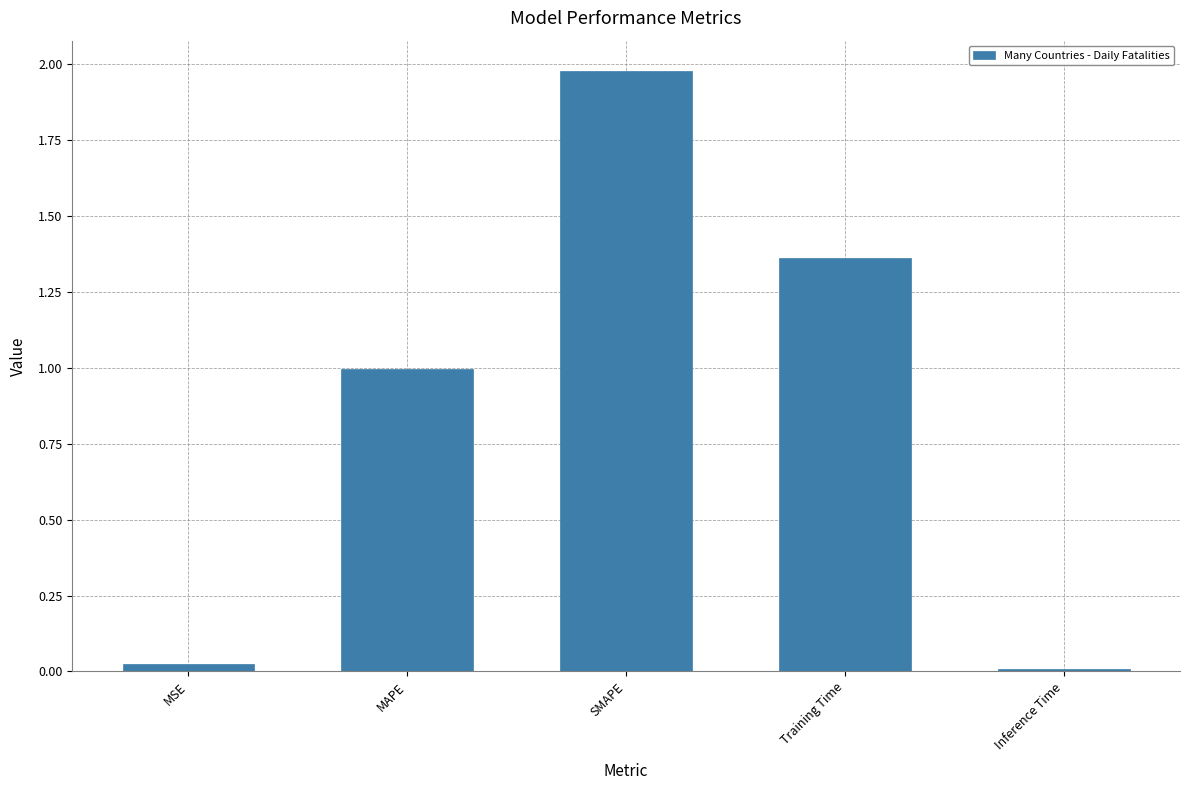

How many distinct data groups are displayed?

1